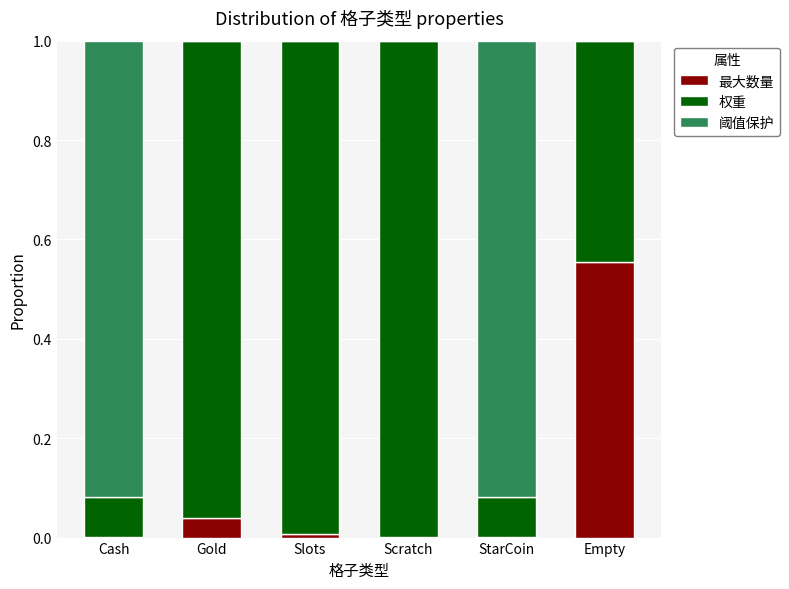

The 最大数量 series shows 0.0 at Slots. True or false?

True